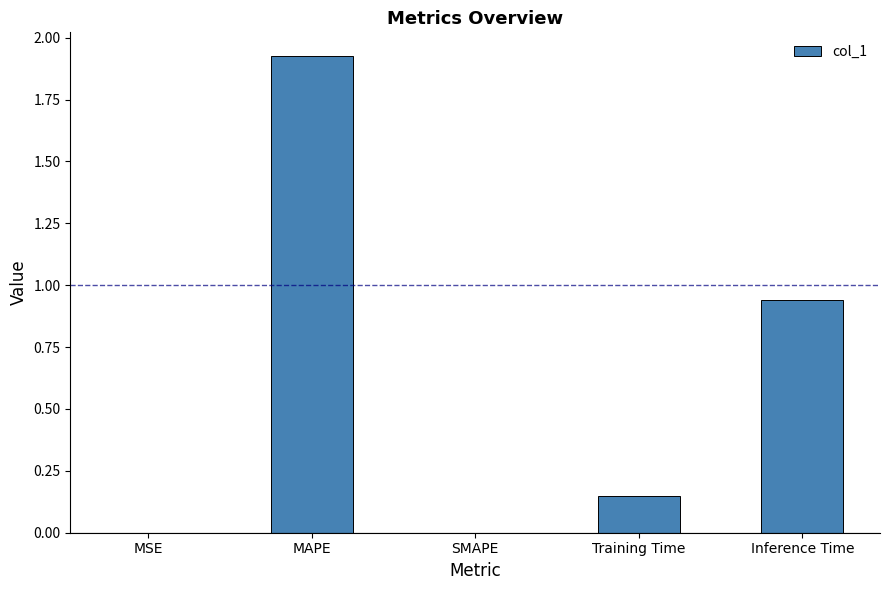

What is the sum of the values at Training Time and Inference Time?

1.1